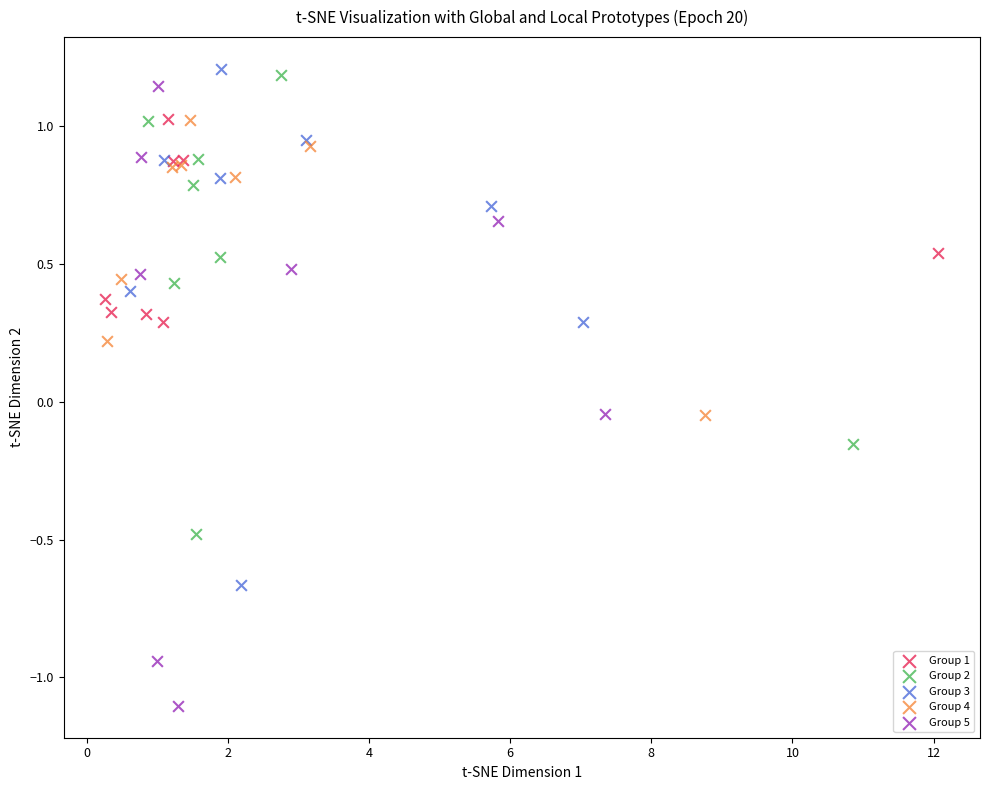

Which series contains the highest Y value?

Group 3